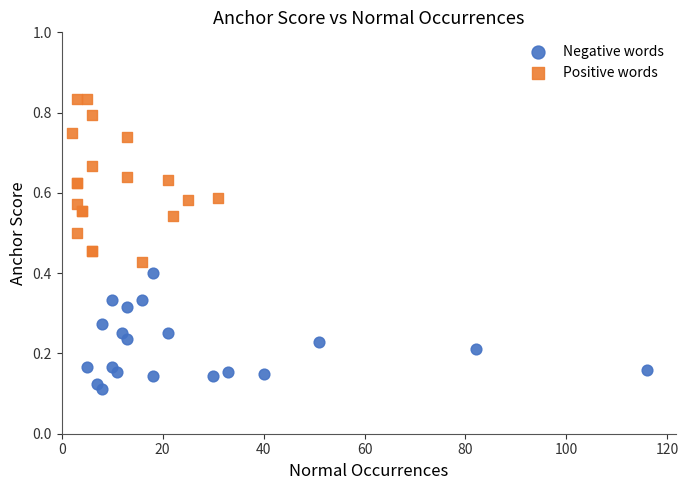

Which series reaches the minimum Y coordinate?

Negative words